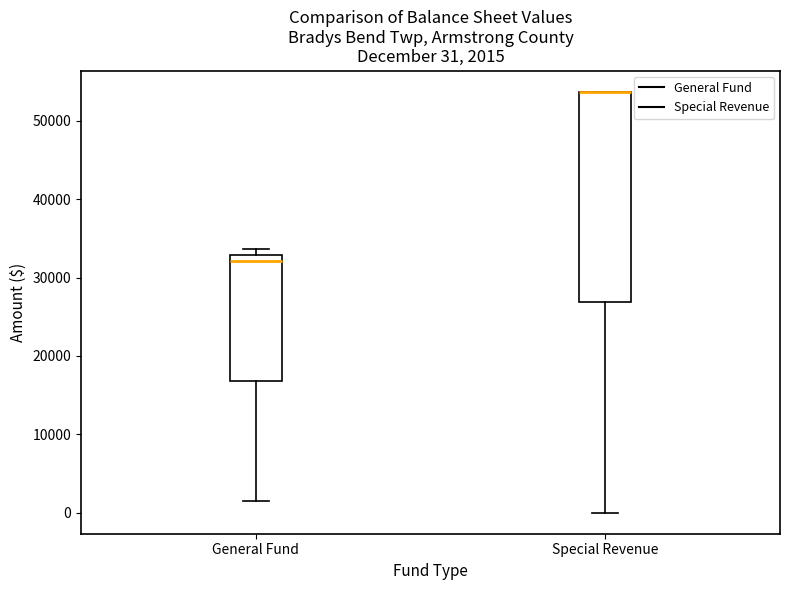

Which box is the tallest, from its lower edge to its upper edge?

Special Revenue